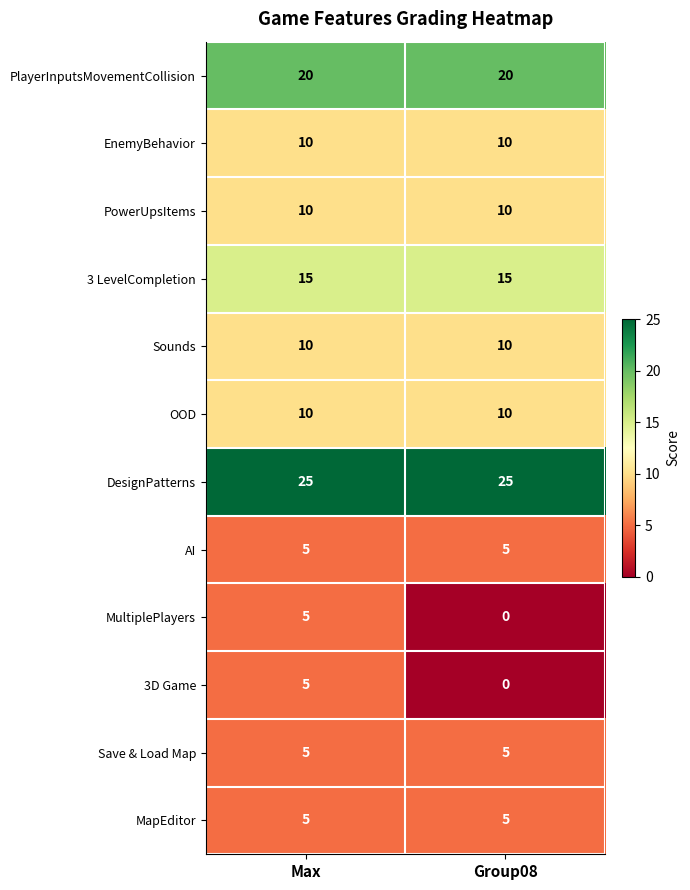

Reading right to left, extract all data points from this chart.

PlayerInputsMovementCollision: 20	20
EnemyBehavior: 10	10
PowerUpsItems: 10	10
3 LevelCompletion: 15	15
Sounds: 10	10
OOD: 10	10
DesignPatterns: 25	25
AI: 5	5
MultiplePlayers: 0	5
3D Game: 0	5
Save & Load Map: 5	5
MapEditor: 5	5